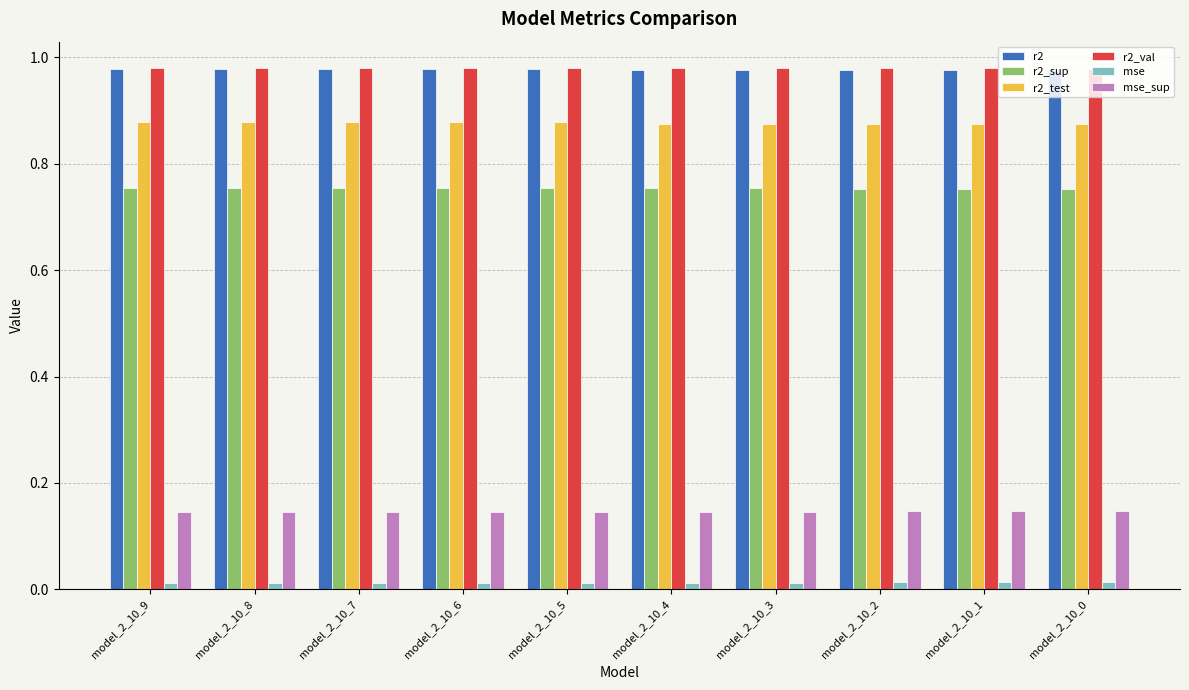

Is the value of mse at model_2_10_4 greater than the value of r2_sup at model_2_10_6?

No